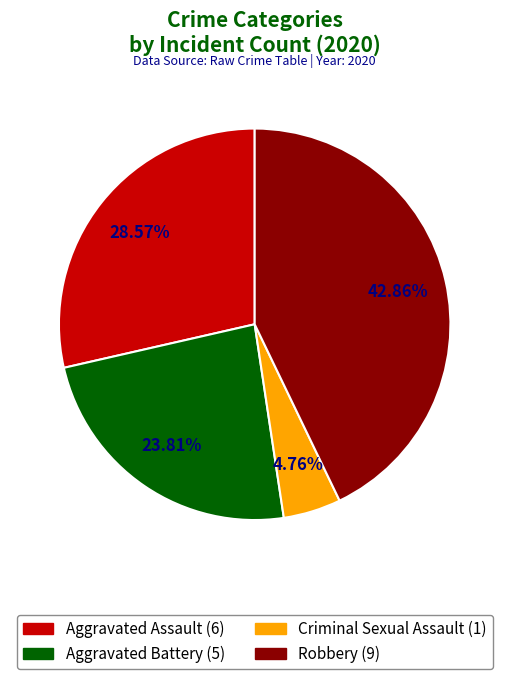

Does any single category account for the majority?

No